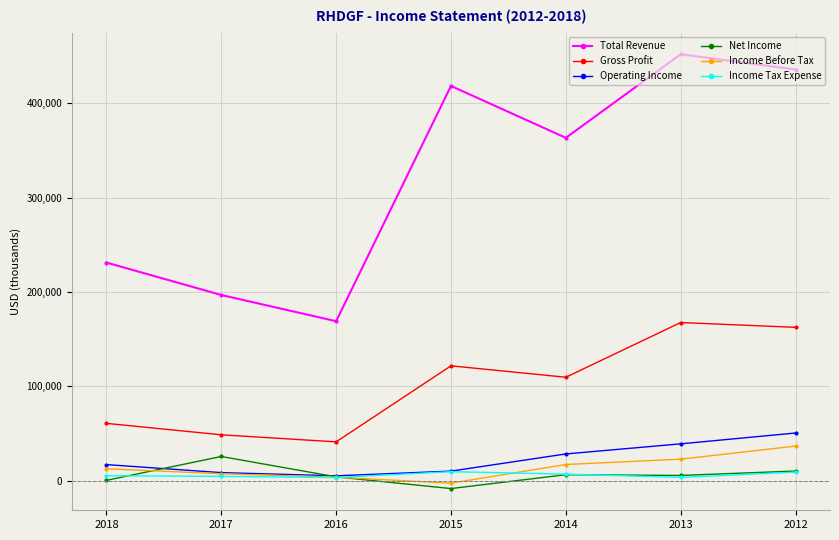

In Income Tax Expense, how many points are lower than both neighbors (excluding endpoints)?

2